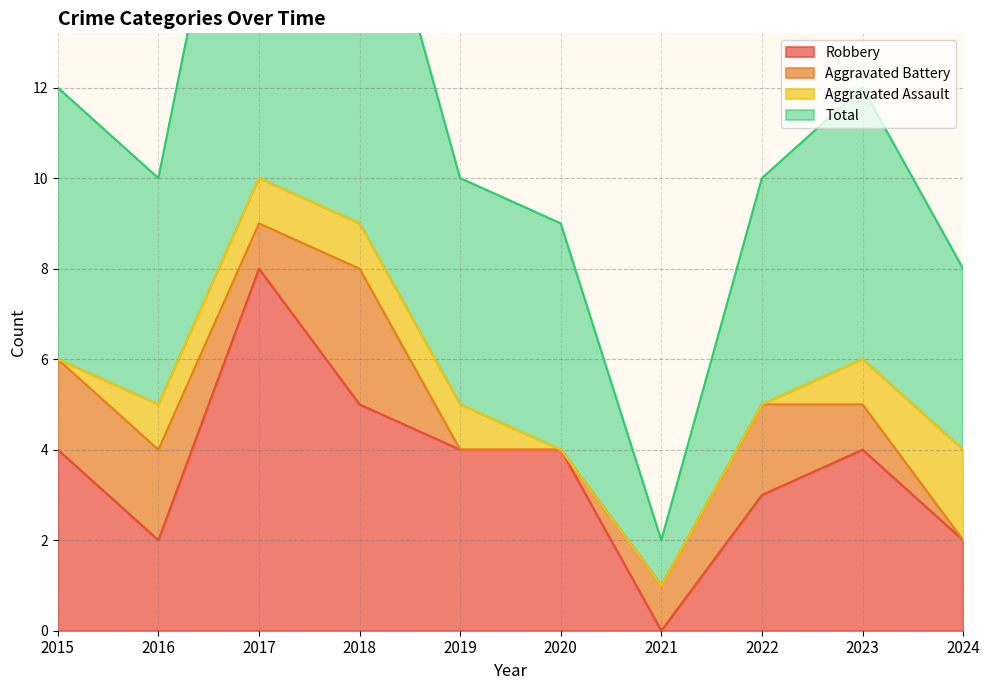

Reading right to left, extract all data points from this chart.

Robbery: 2024=2	2023=4	2022=3	2021=0	2020=4	2019=4	2018=5	2017=8	2016=2	2015=4
Total: 2024=8	2023=12	2022=10	2021=2	2020=9	2019=10	2018=18	2017=21	2016=10	2015=12